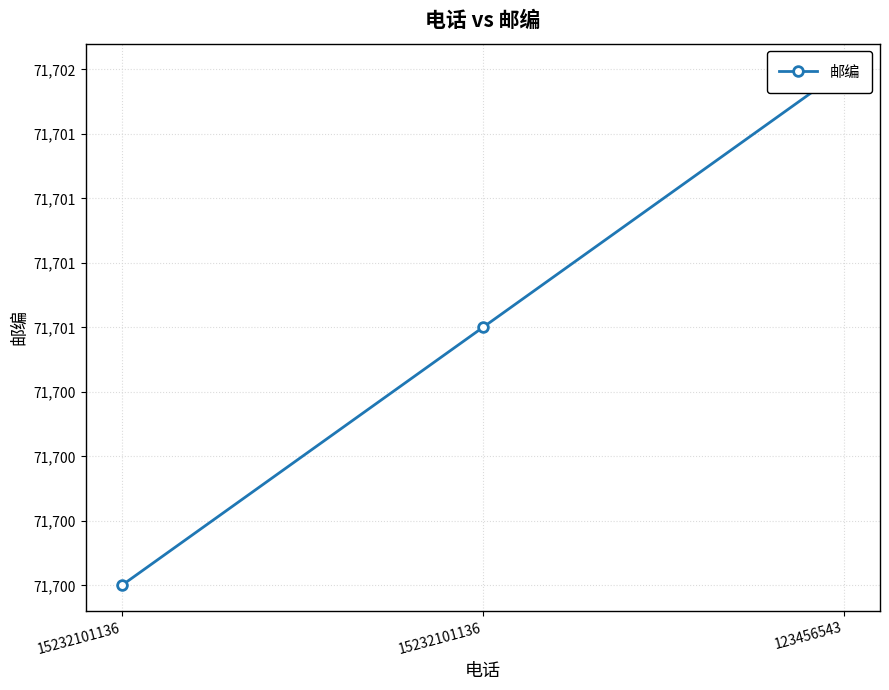

Rank the categories by value from highest to lowest.

123456543, 15232101136, 15232101136